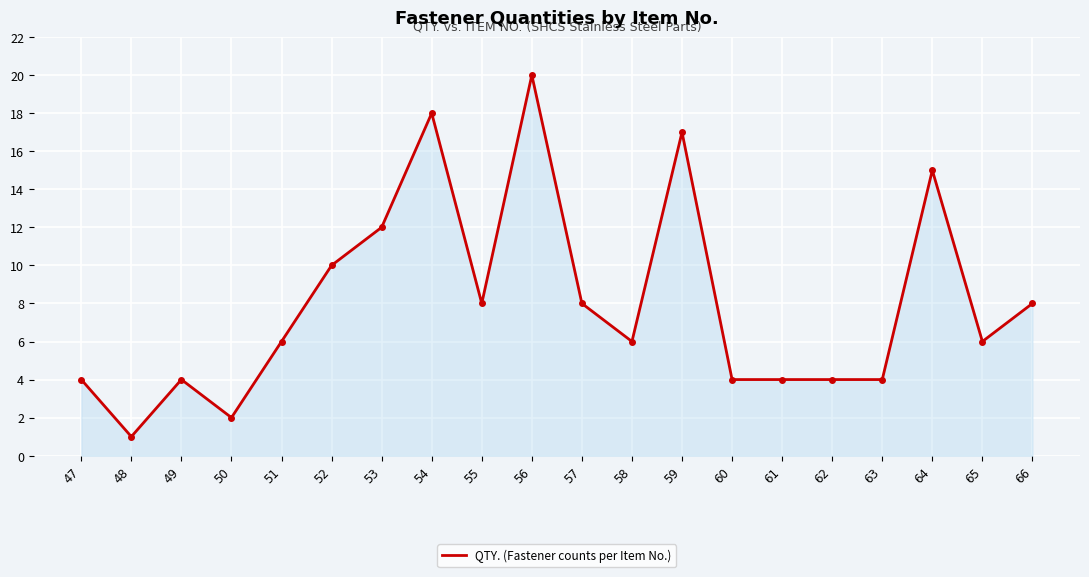

True or false: the data shows 4 at 47.

True